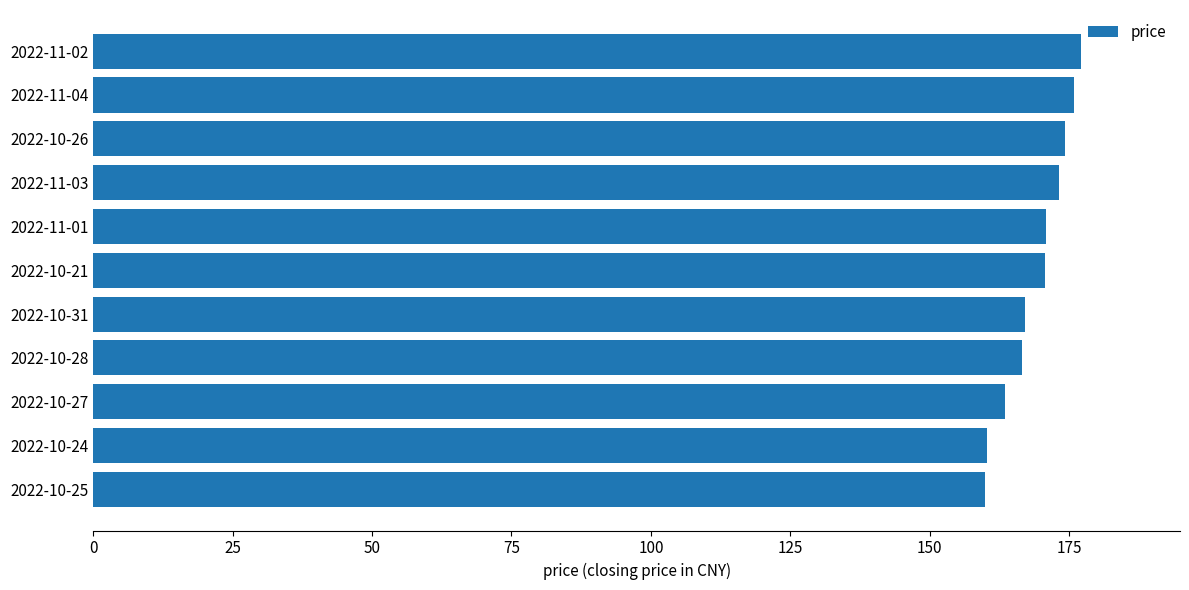

Between 2022-11-04 and 2022-10-27, which is larger?

2022-11-04